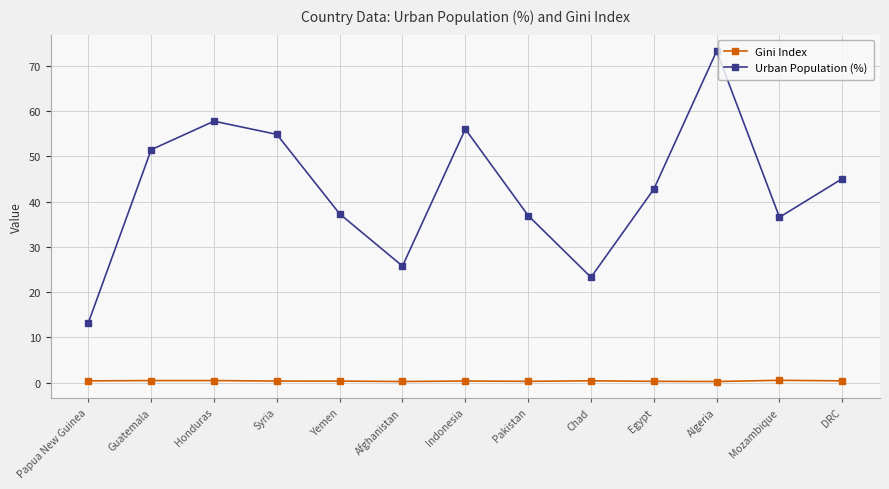

Is the value of Urban Population (%) at Afghanistan greater than the value of Gini Index at Honduras?

Yes